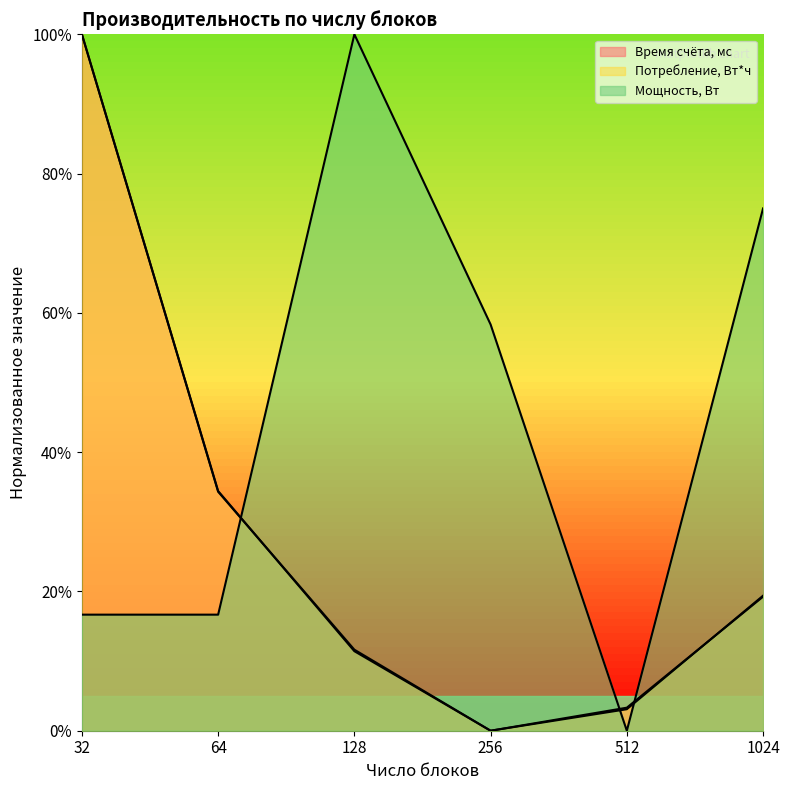

Is the value of Потребление, Вт*ч at 64 greater than the value of Мощность, Вт at 64?

Yes